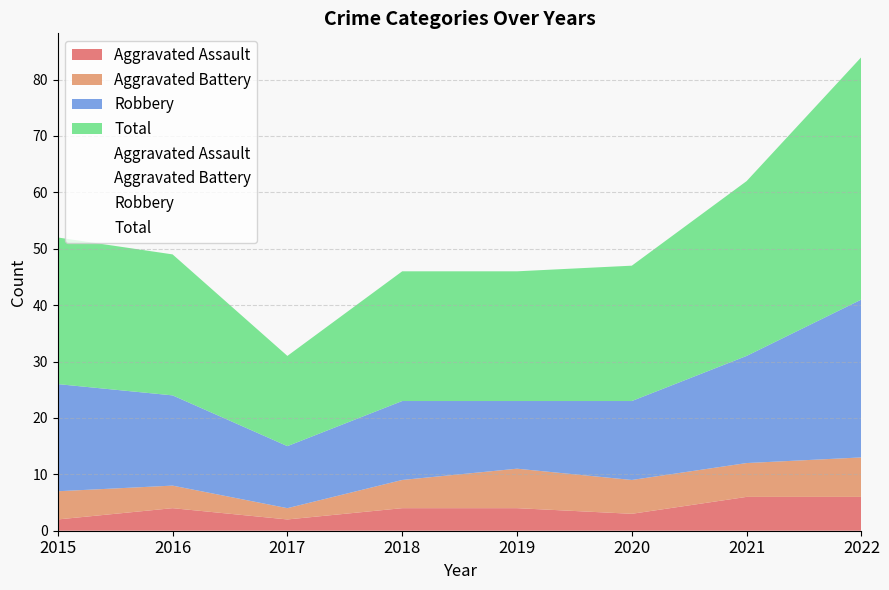

Where is the first local minimum for Aggravated Assault?

2017